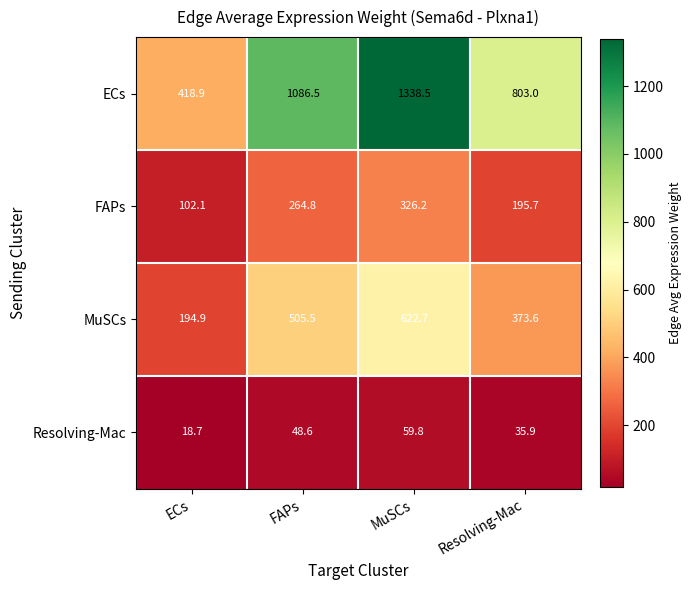

Rank the series at Resolving-Mac from highest to lowest value.

ECs, MuSCs, FAPs, Resolving-Mac